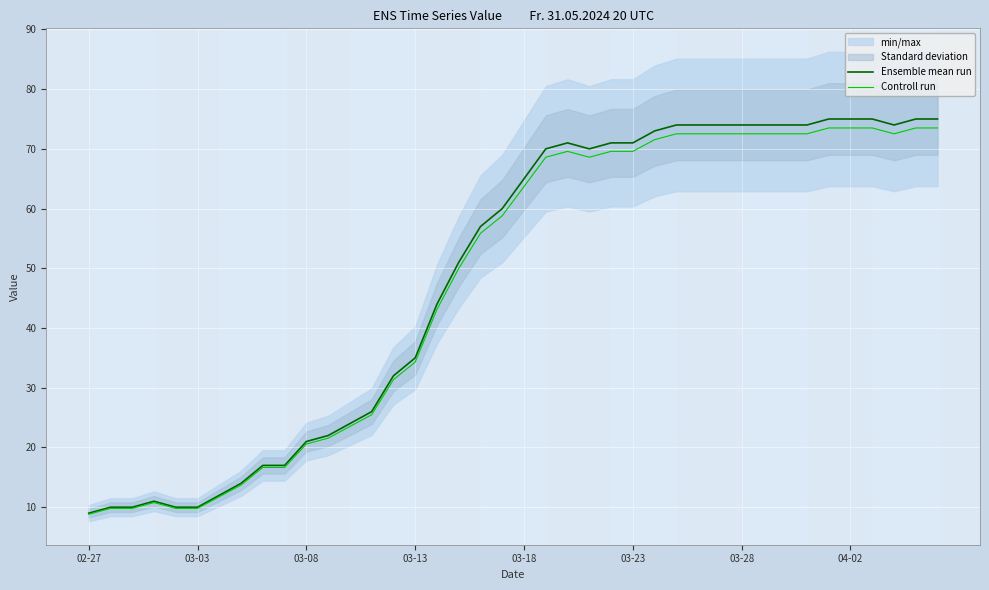

What is the spread (max minus min) of values at 02-27?

0.2